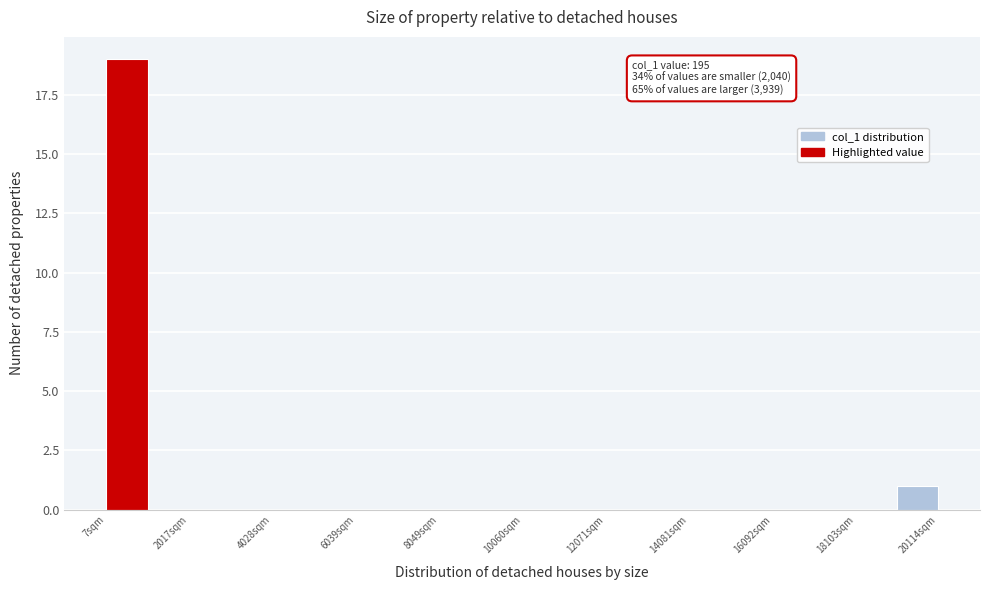

Read against the x-axis, roughly where is the centre of the tallest bar?

500